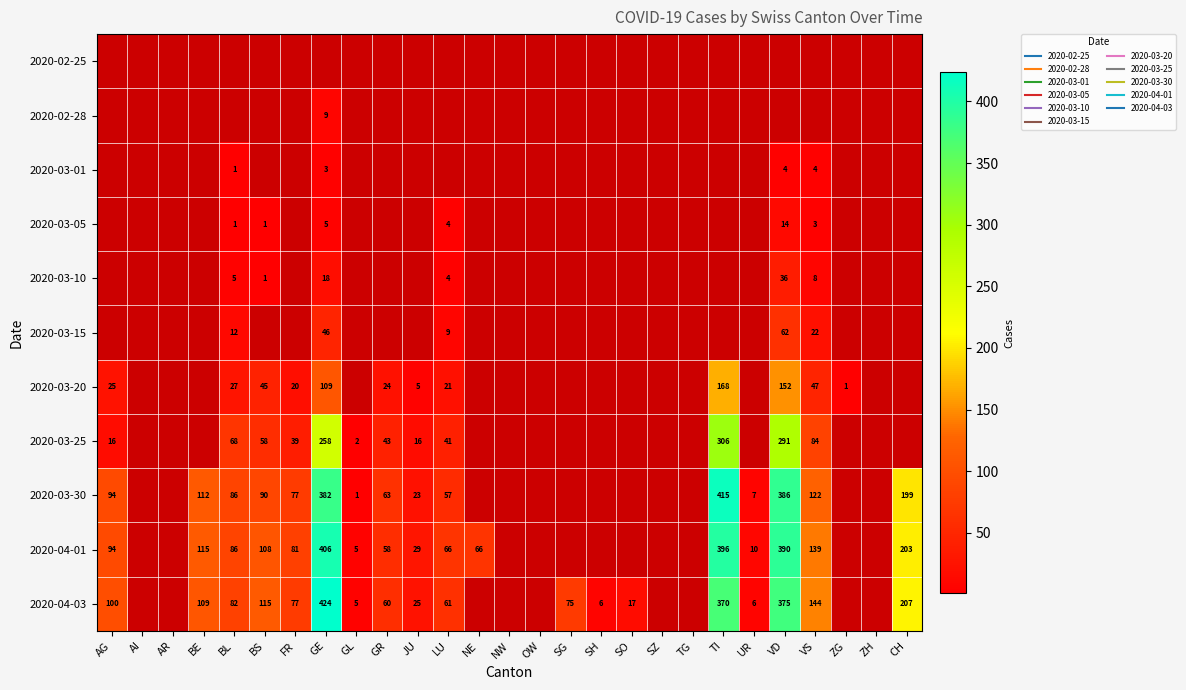

What is the smallest value displayed?

1.0